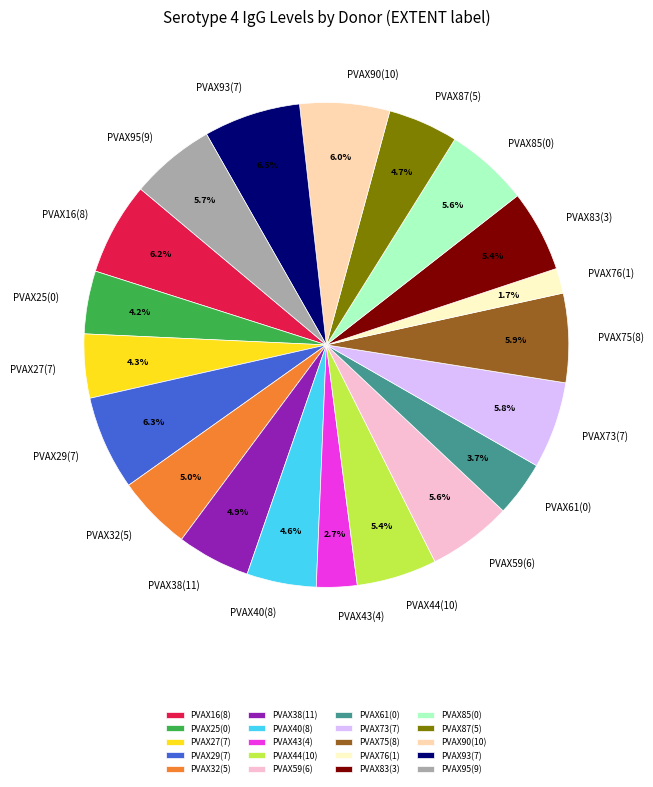

Count the number of slices in the pie.

20